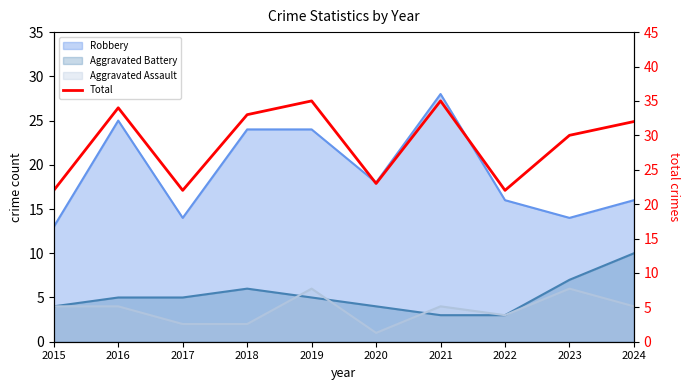

What is the value of the 5th point from the left?

35